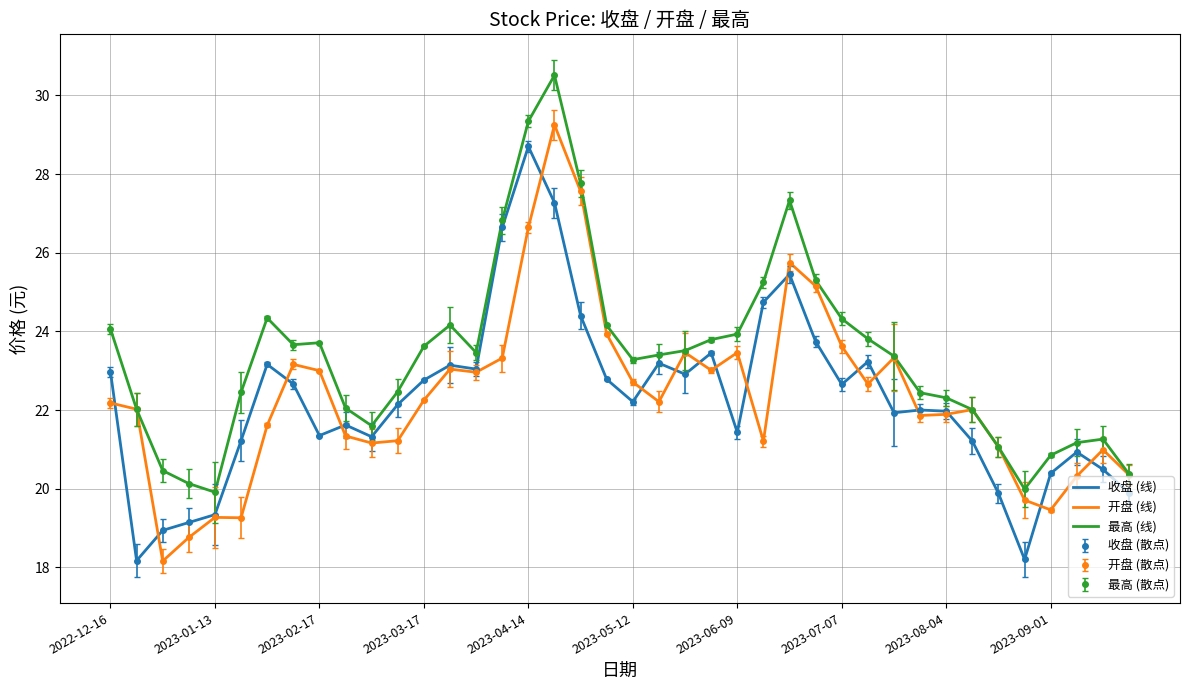

How many interior local valleys does the 收盘 (线) series have?

10